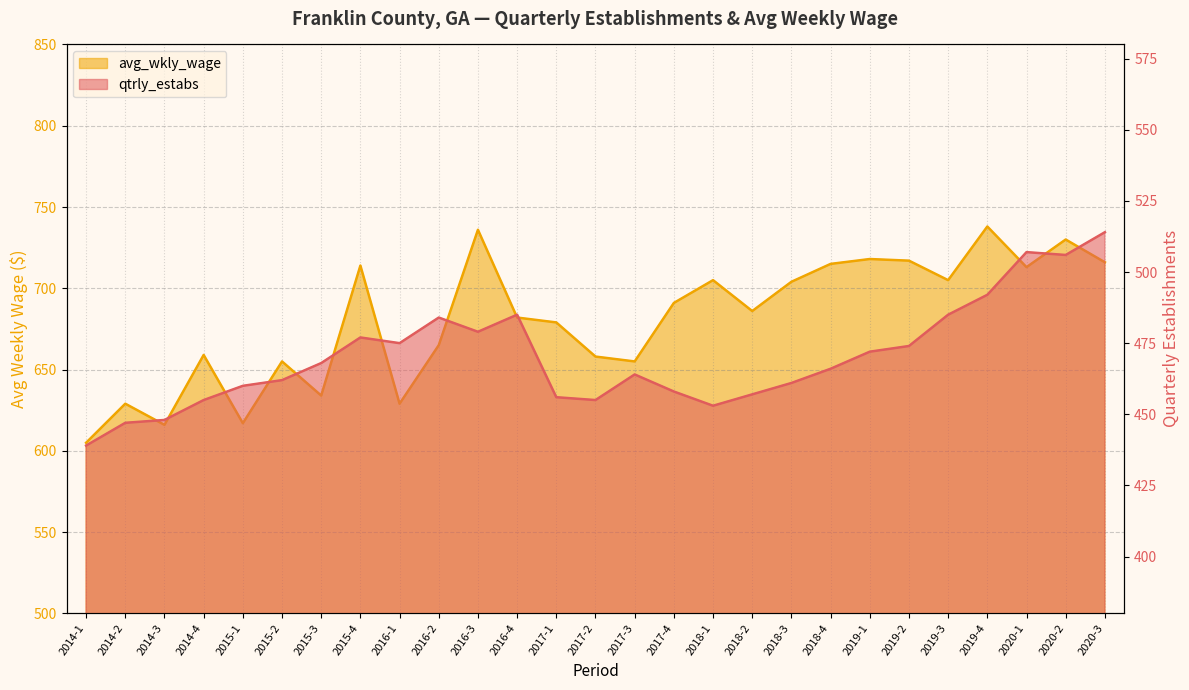

Reading left to right, transcribe all the data shown in this chart.

qtrly_estabs: 439	447	448	455	460	462	468	477	475	484	479	485	456	455	464	458	453	457	461	466	472	474	485	492	507	506	514
avg_wkly_wage: 605	629	616	659	617	655	634	714	629	665	736	682	679	658	655	691	705	686	704	715	718	717	705	738	713	730	716